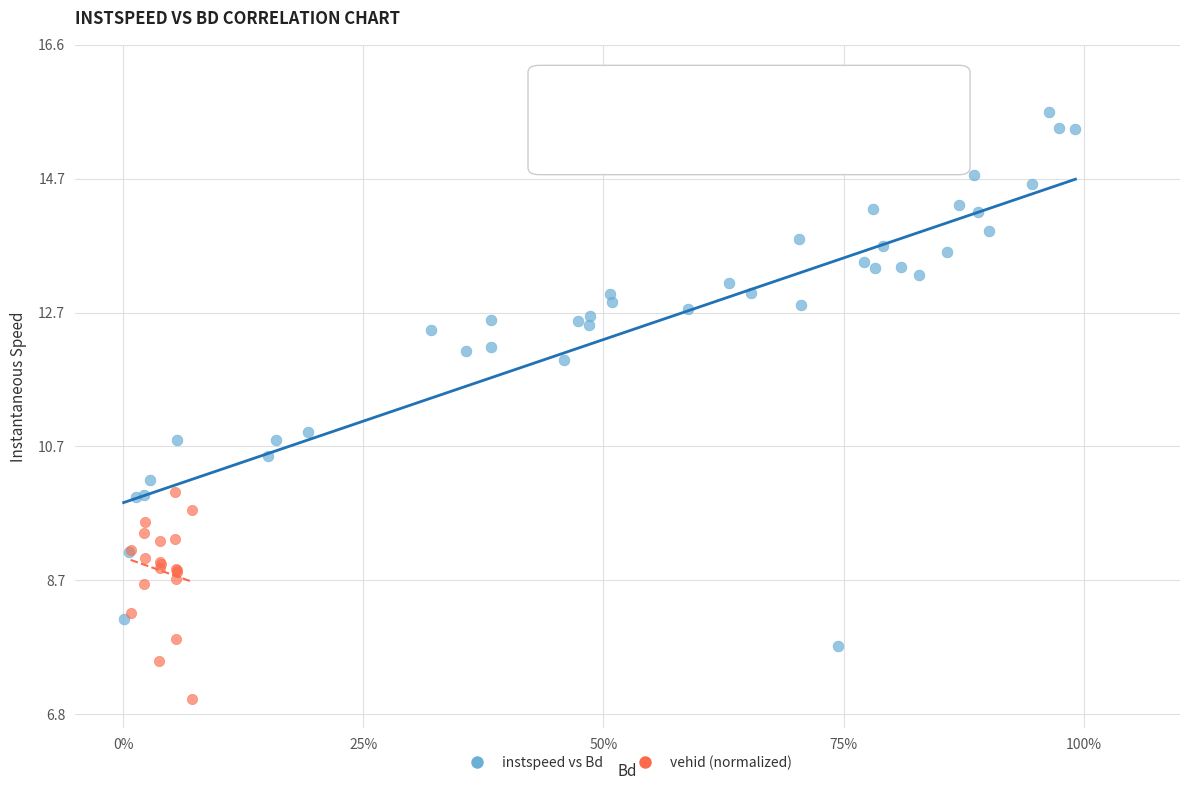

Which series reaches the minimum Y coordinate?

vehid (normalized)